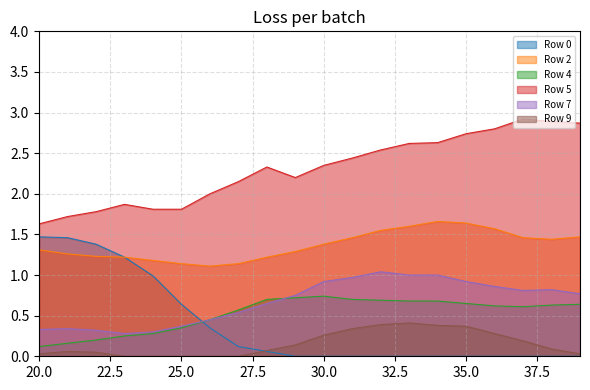

How many lines are shown in the chart?

6